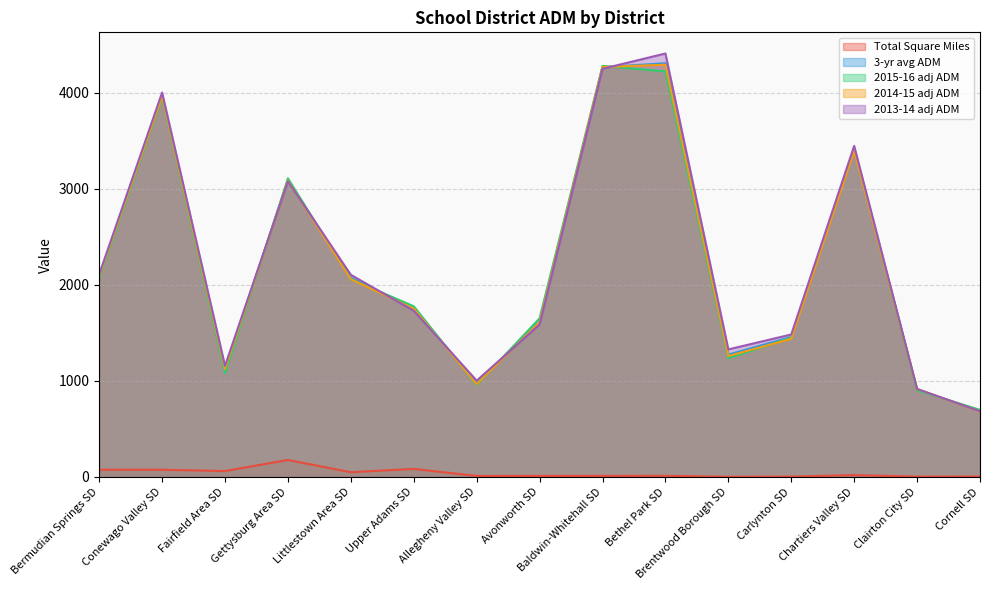

Where is the first local maximum for Total Square Miles?

Gettysburg Area SD